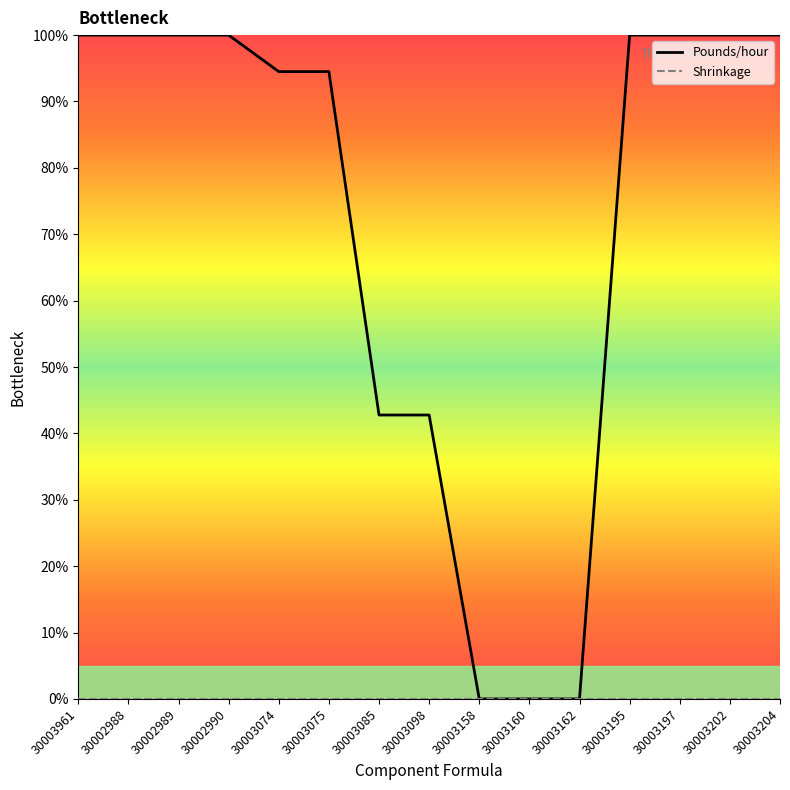

What is the greatest value displayed?

100.0